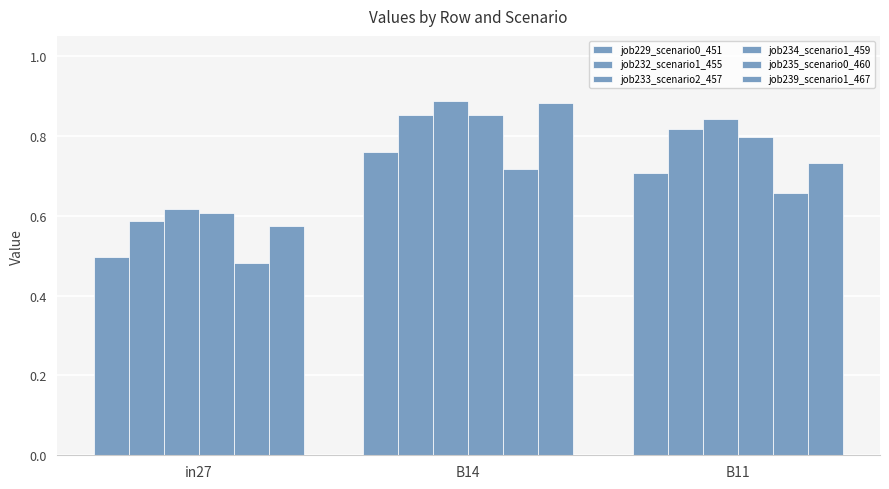

What is the total value across all series at in27?

3.4